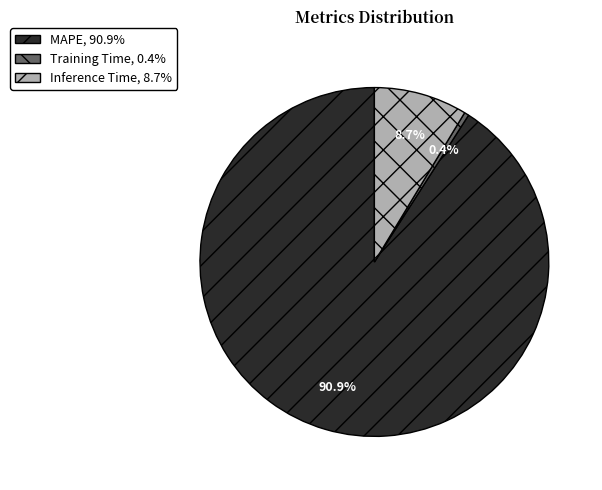

Between MAPE and Training Time, which is larger?

MAPE